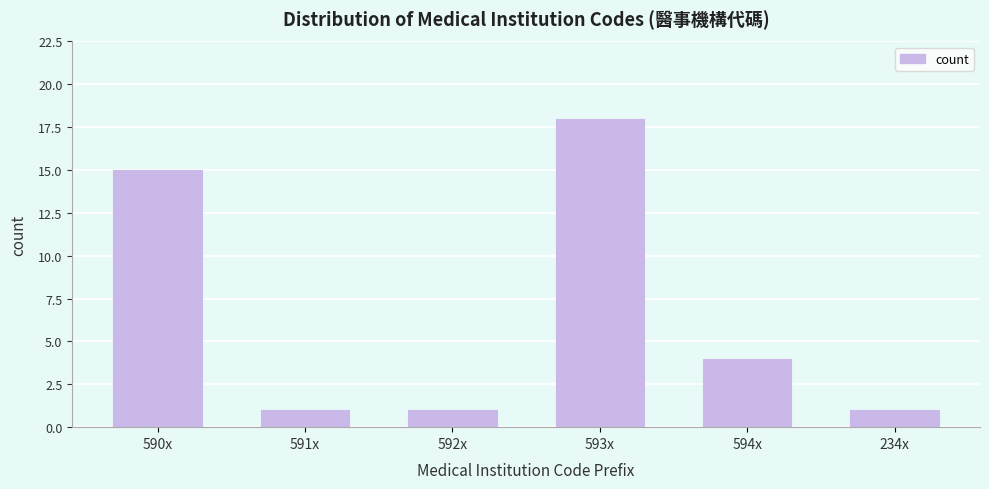

Reading left to right, transcribe all the data shown in this chart.

590x=15	591x=1	592x=1	593x=18	594x=4	234x=1